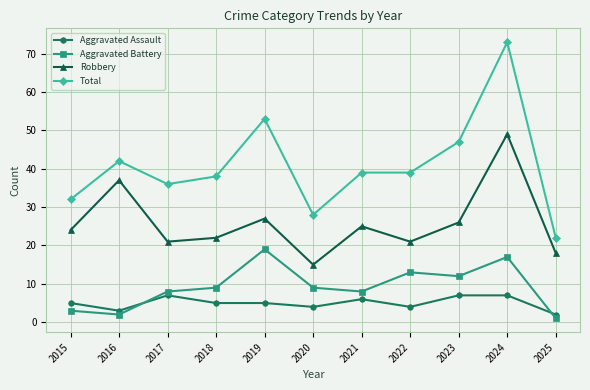

In Aggravated Battery, how many points are lower than both neighbors (excluding endpoints)?

3